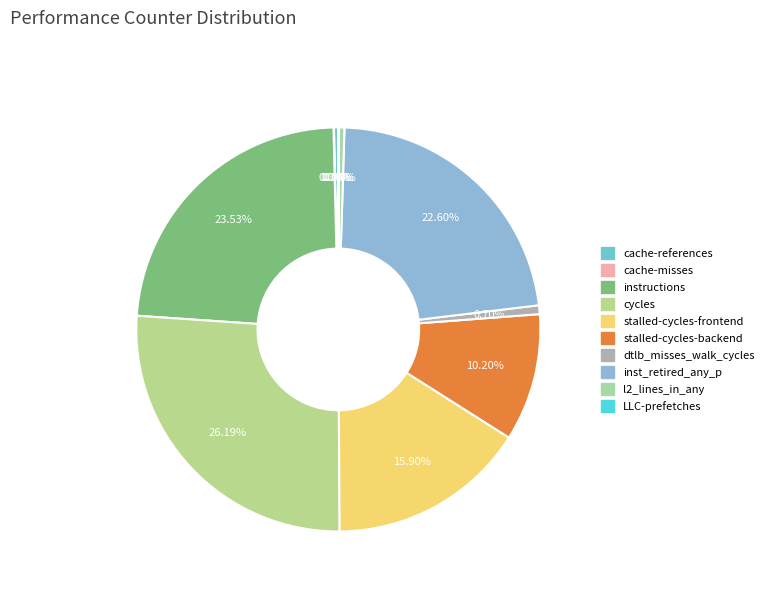

Count the number of slices in the pie.

10